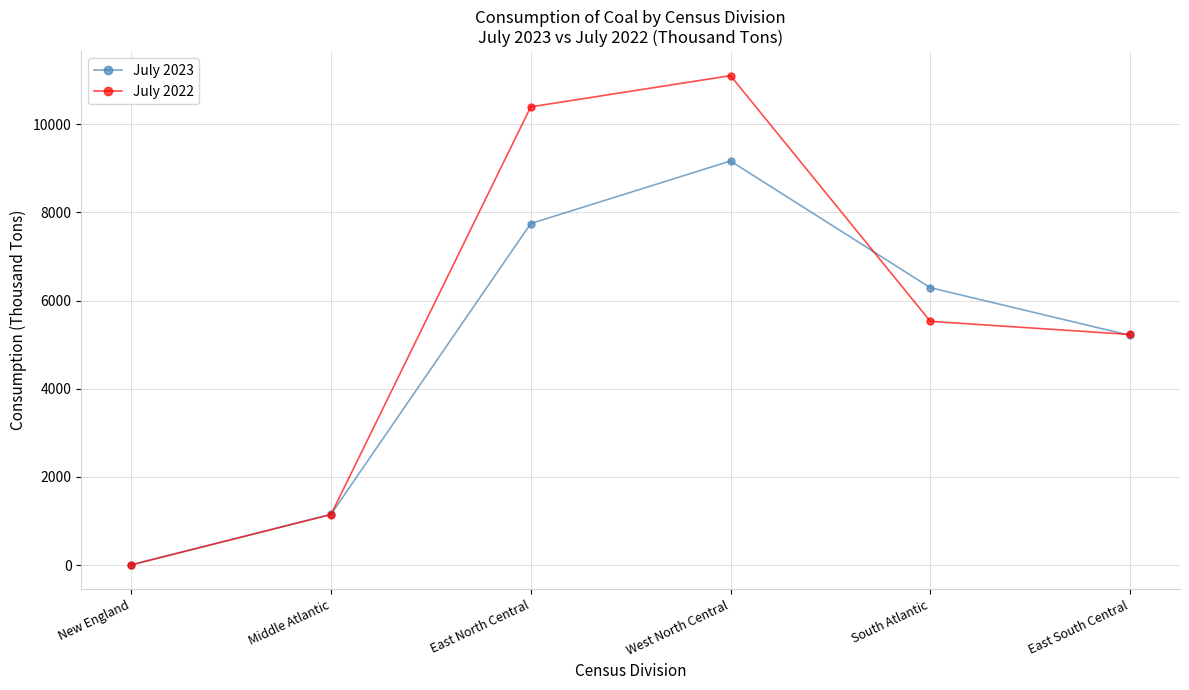

In July 2022, how many points are higher than both neighbors (excluding endpoints)?

1